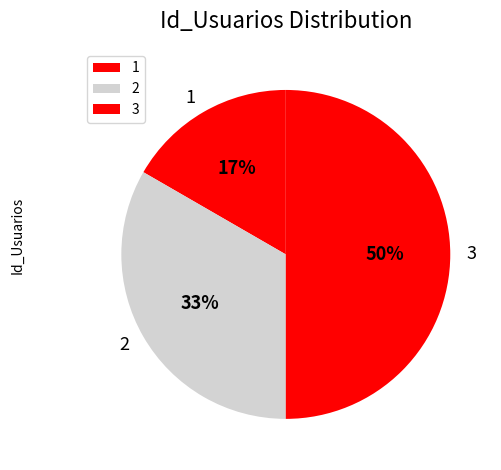

Which slice is the smallest?

1